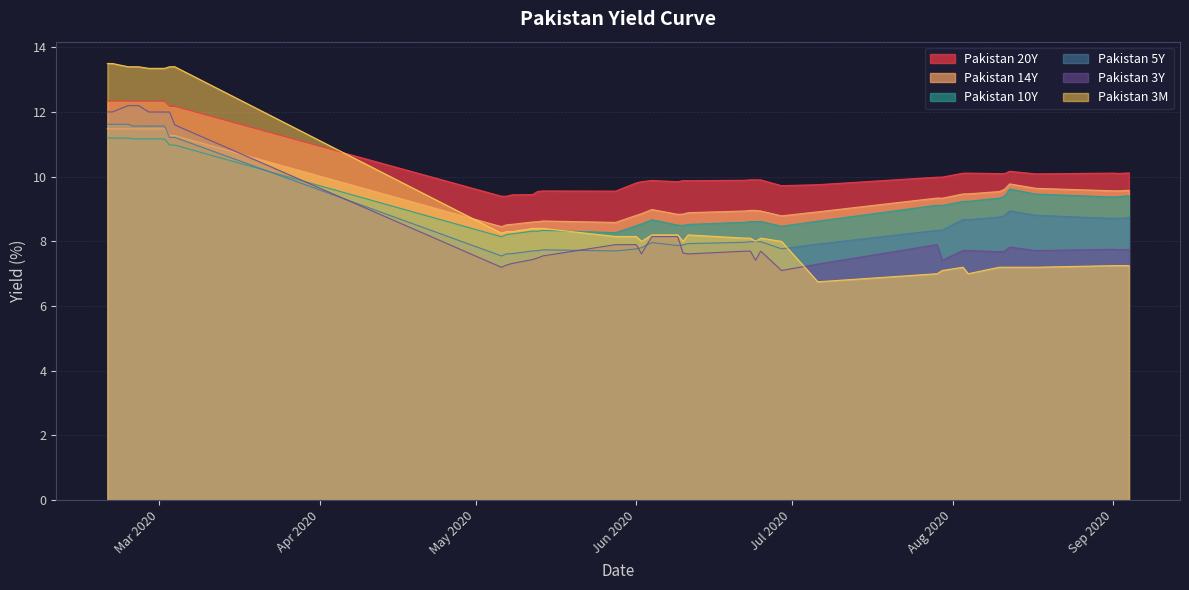

Reading left to right, list all the values displayed in this chart.

Pakistan 3M: 13.5	13.5	13.4	13.4	13.4	13.3	13.3	13.4	13.4	8.2	8.3	8.3	8.4	8.4	8.4	8.2	8.2	8.0	8.2	8.2	8.0	8.2	8.1	8.1	8.0	8.1	8.0	6.8	7.0	7.1	7.2	7.0	7.2	7.2	7.2	7.2	7.2	7.2	7.2	7.2
Pakistan 3Y: 12.0	12.0	12.2	12.2	12.2	12.0	12.0	12.0	11.6	7.2	7.3	7.3	7.4	7.5	7.6	7.9	7.9	7.6	8.1	8.1	7.6	7.6	7.7	7.7	7.4	7.7	7.1	7.3	7.9	7.4	7.7	7.7	7.7	7.7	7.8	7.7	7.8	7.7	7.7	7.8
Pakistan 5Y: 11.6	11.6	11.6	11.6	11.6	11.6	11.6	11.2	11.2	7.5	7.6	7.6	7.7	7.7	7.7	7.7	7.8	7.8	8.0	7.9	7.9	7.9	8.0	8.0	8.0	8.0	7.8	7.9	8.3	8.3	8.7	8.7	8.8	8.8	8.9	8.8	8.7	8.7	8.7	8.7
Pakistan 10Y: 11.2	11.2	11.2	11.2	11.2	11.2	11.2	11.0	11.0	8.1	8.2	8.2	8.3	8.3	8.3	8.3	8.5	8.5	8.7	8.5	8.5	8.5	8.6	8.6	8.6	8.6	8.5	8.6	9.1	9.1	9.2	9.2	9.3	9.4	9.6	9.5	9.4	9.4	9.4	9.4
Pakistan 14Y: 11.5	11.5	11.5	11.5	11.5	11.5	11.5	11.3	11.3	8.5	8.5	8.5	8.6	8.6	8.6	8.6	8.8	8.9	9.0	8.8	8.8	8.9	8.9	9.0	9.0	8.9	8.8	8.9	9.3	9.3	9.5	9.5	9.5	9.6	9.8	9.6	9.6	9.6	9.6	9.6
Pakistan 20Y: 12.3	12.3	12.3	12.3	12.3	12.3	12.3	12.2	12.2	9.4	9.4	9.4	9.4	9.5	9.6	9.6	9.8	9.8	9.9	9.8	9.9	9.9	9.9	9.9	9.9	9.9	9.7	9.8	10.0	10.0	10.1	10.1	10.1	10.1	10.2	10.1	10.1	10.1	10.1	10.1